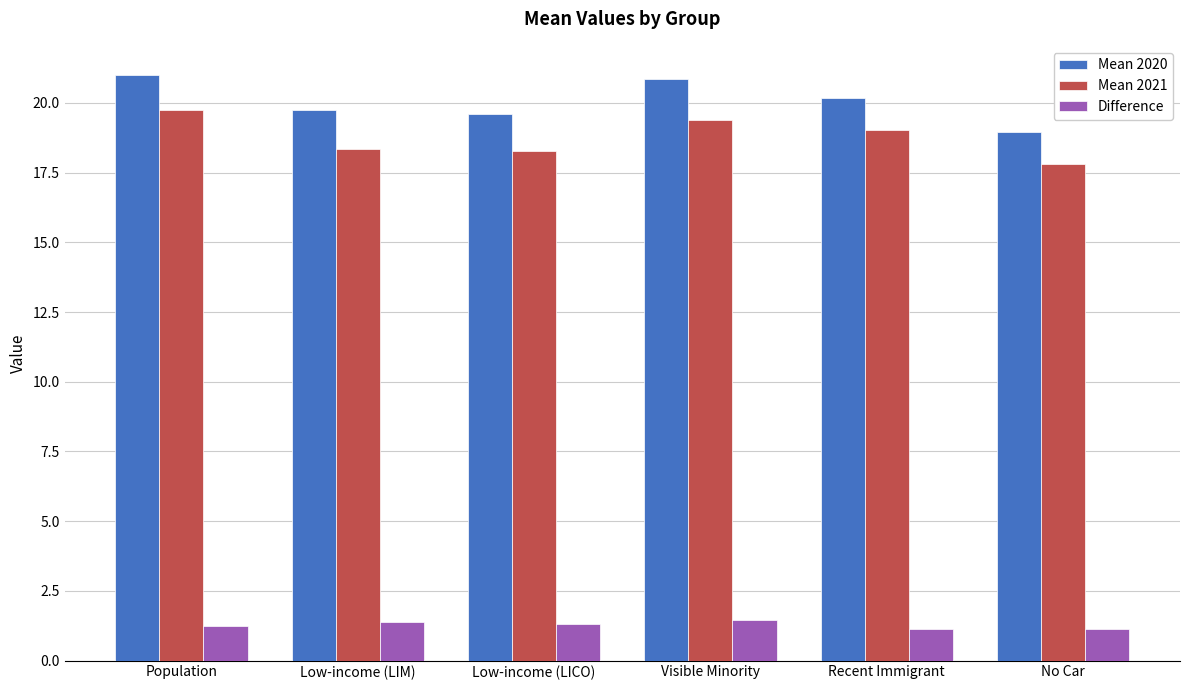

What is the spread (max minus min) of values at Low-income (LICO)?

18.3